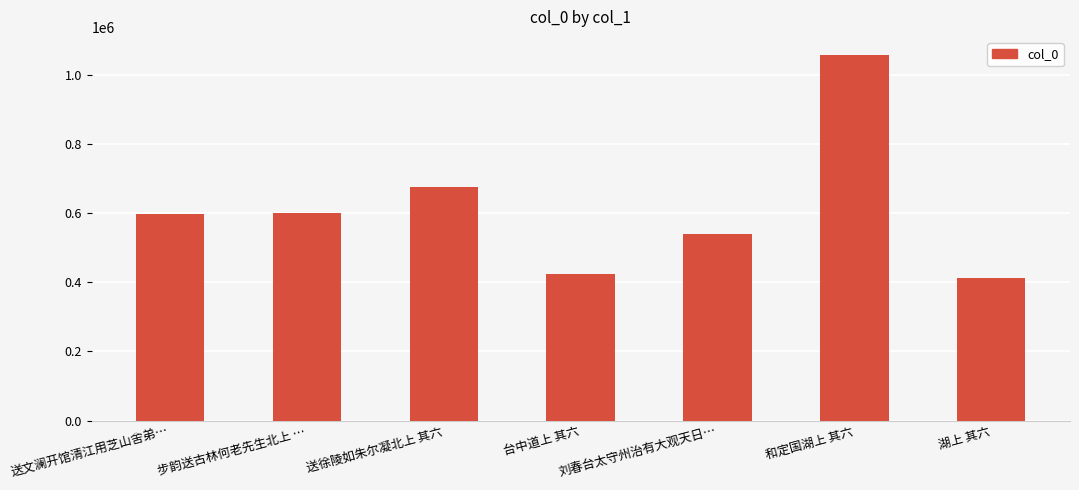

What position from the right is 湖上 其六?

1